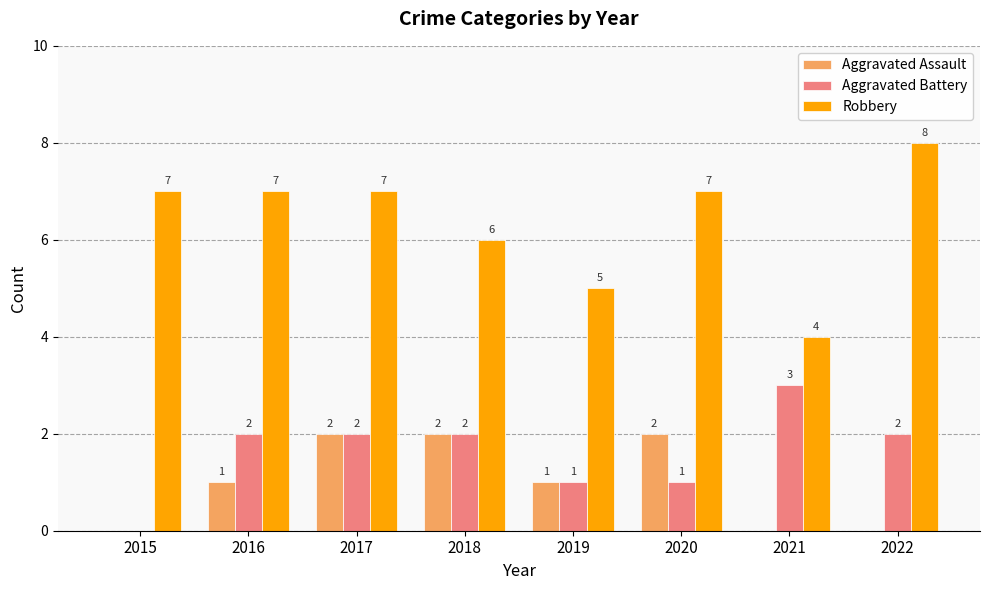

What is the highest value of the Robbery series?

8